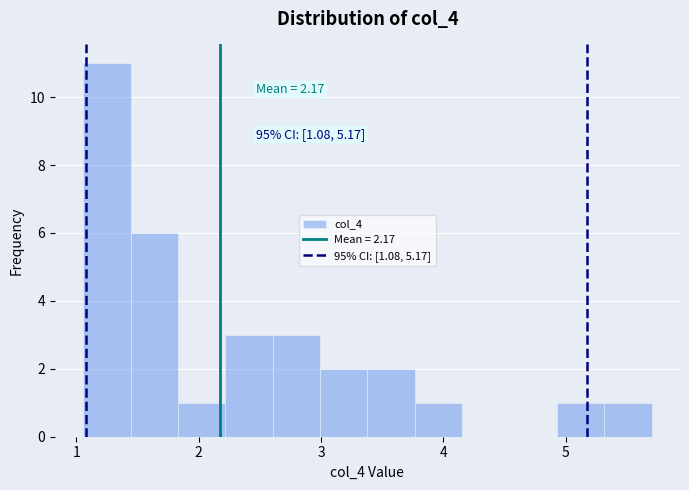

Around what value on the x-axis is the tallest bar? Give the approximate position of its centre, as read against the axis.

1.3